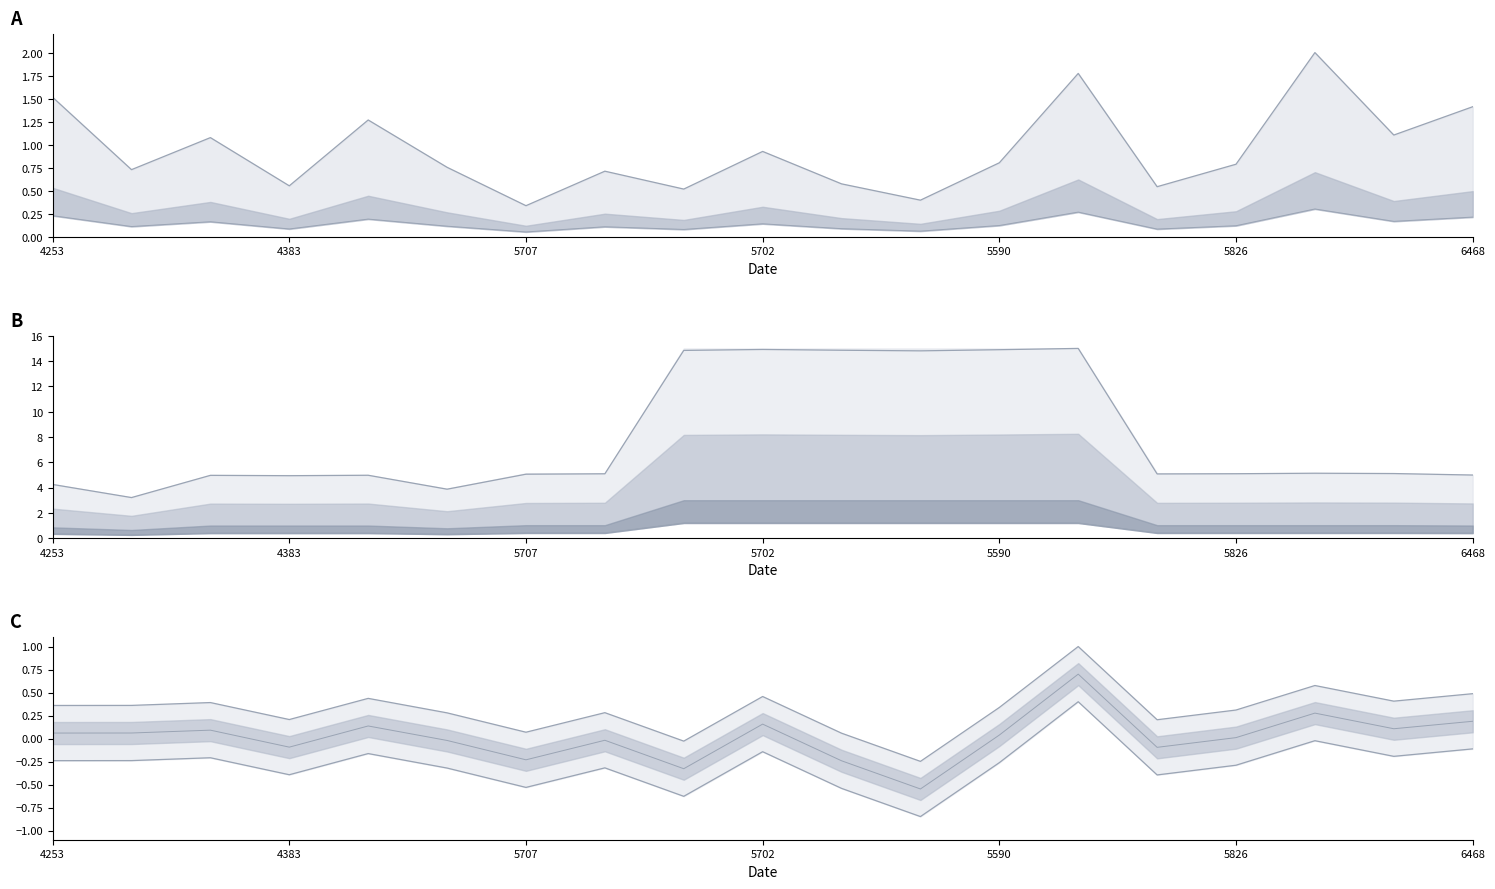

True or false: lower bound has more than 0 points higher than both neighbors.

True